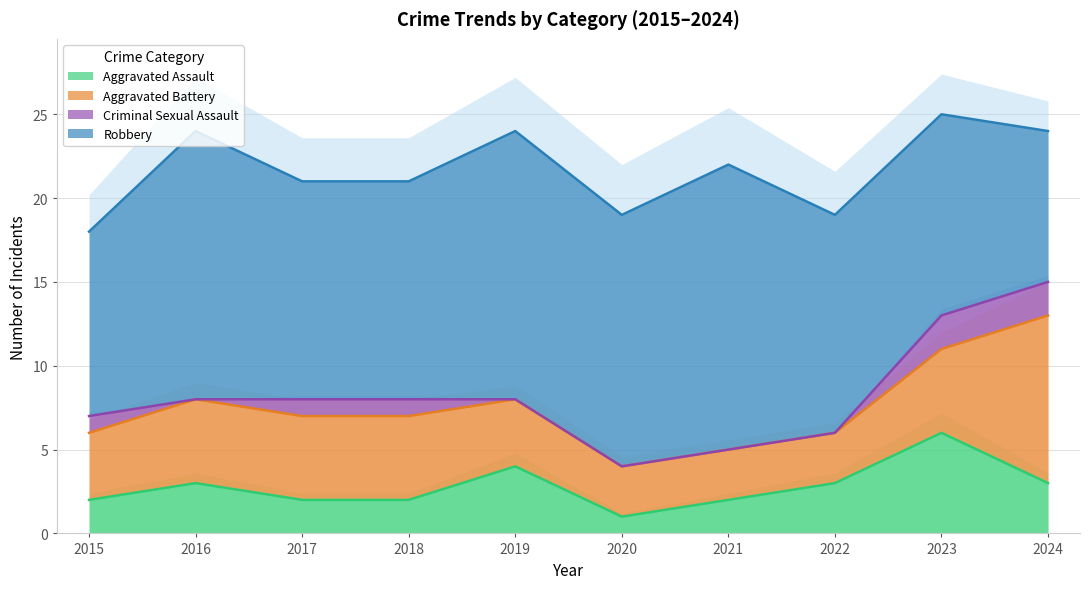

Count the Criminal Sexual Assault values in the range 0 to 1.

8